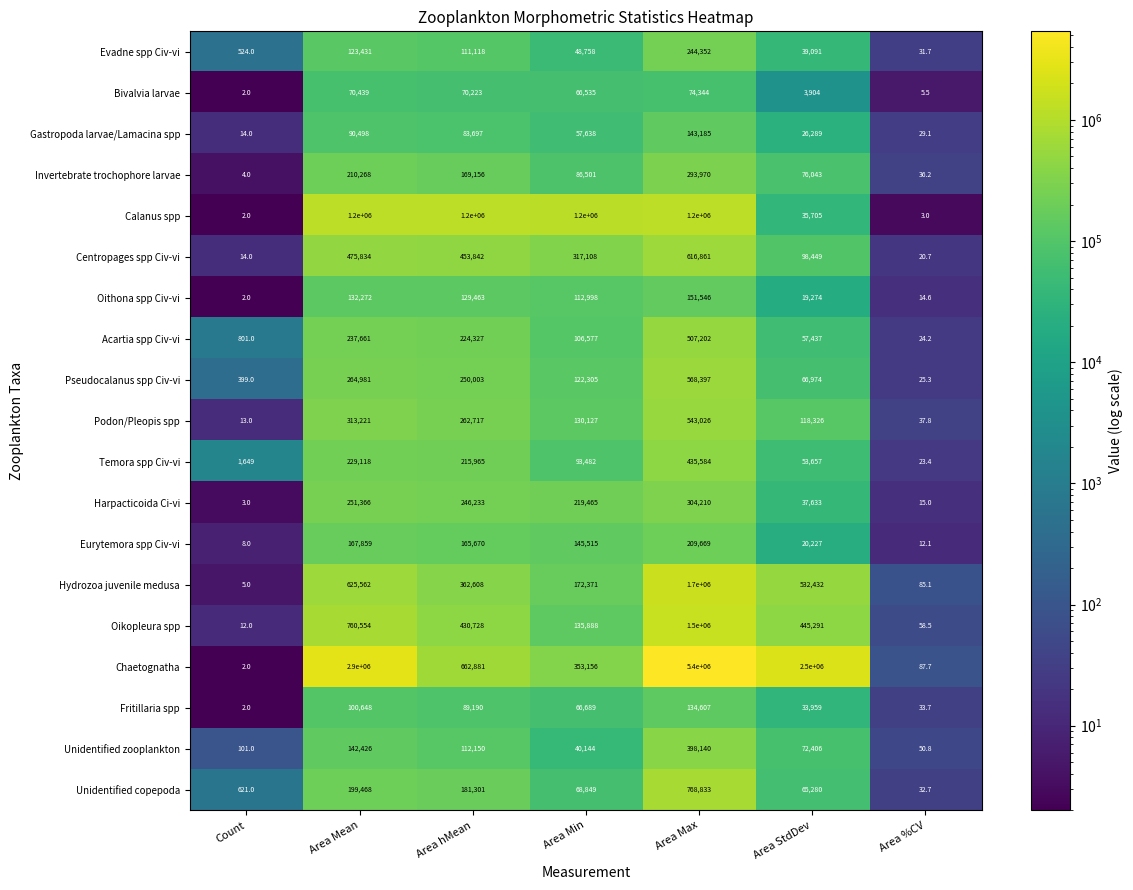

At which category does the chart reach its minimum across all series?

Count